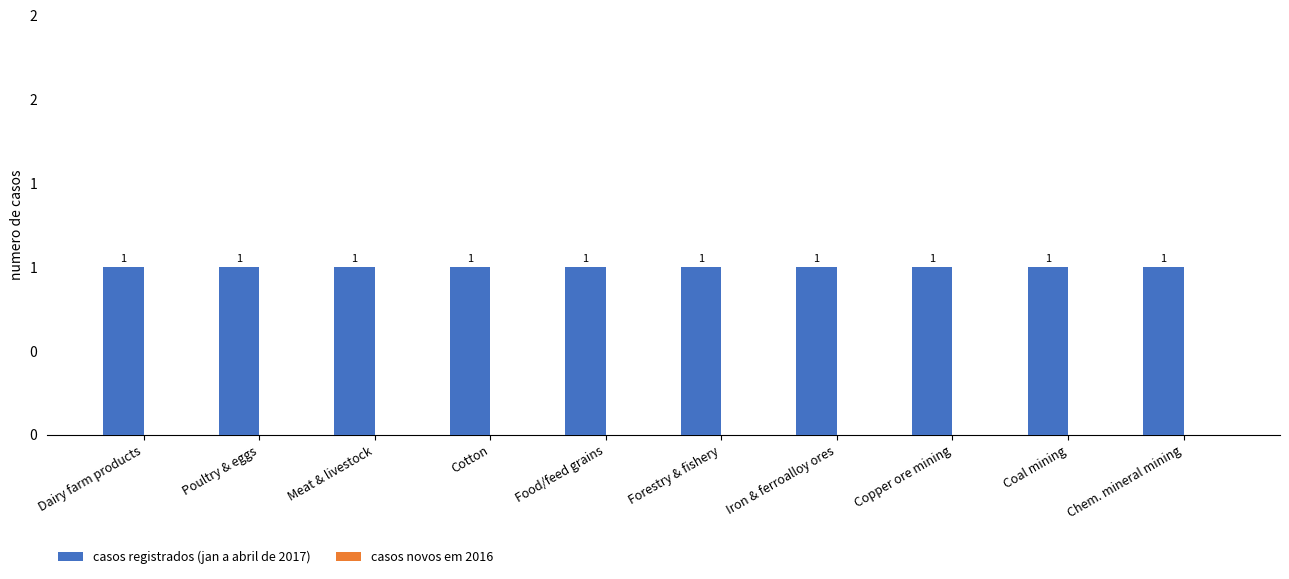

Is it true that casos registrados (jan a abril de 2017) equals 1 at Poultry & eggs?

True